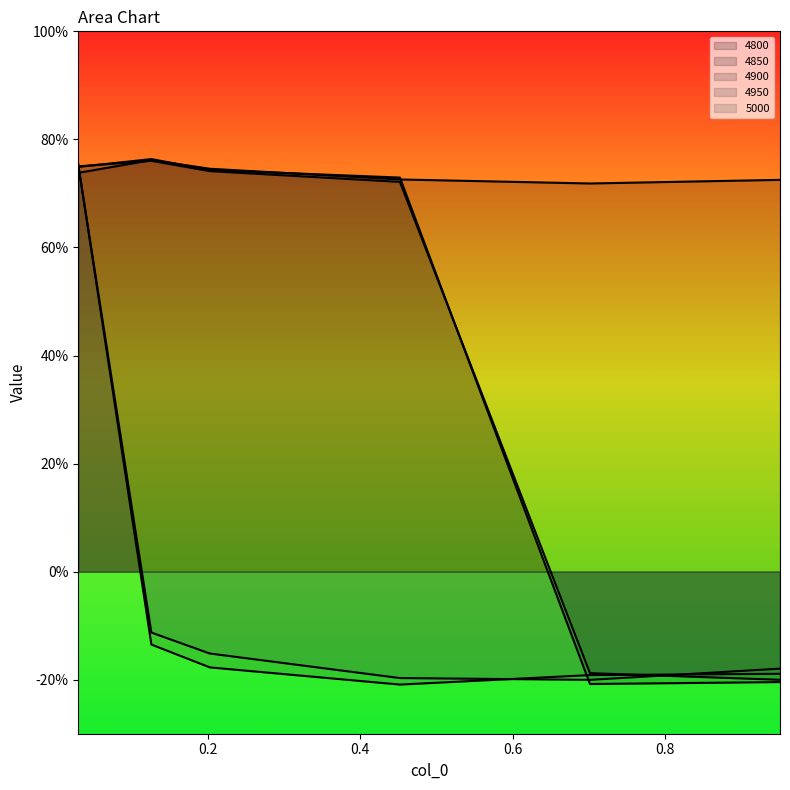

How many categories are shown in the chart?

6